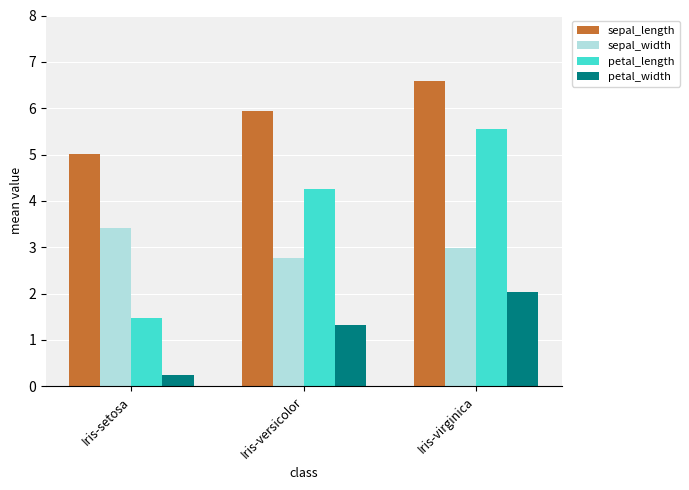

What is the average value of the petal_length series?

3.8